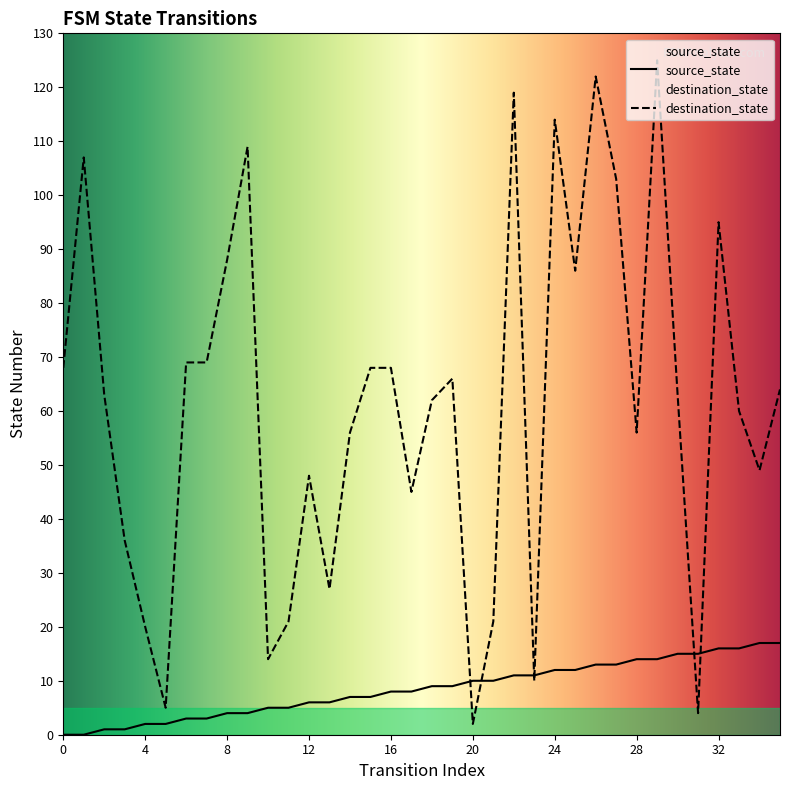

List the labels in order of source_state value, largest first.

34, 35, 32, 33, 30, 31, 28, 29, 26, 27, 24, 25, 22, 23, 20, 21, 18, 19, 16, 17, 14, 15, 12, 13, 10, 11, 8, 9, 6, 7, 4, 5, 2, 3, 0, 1